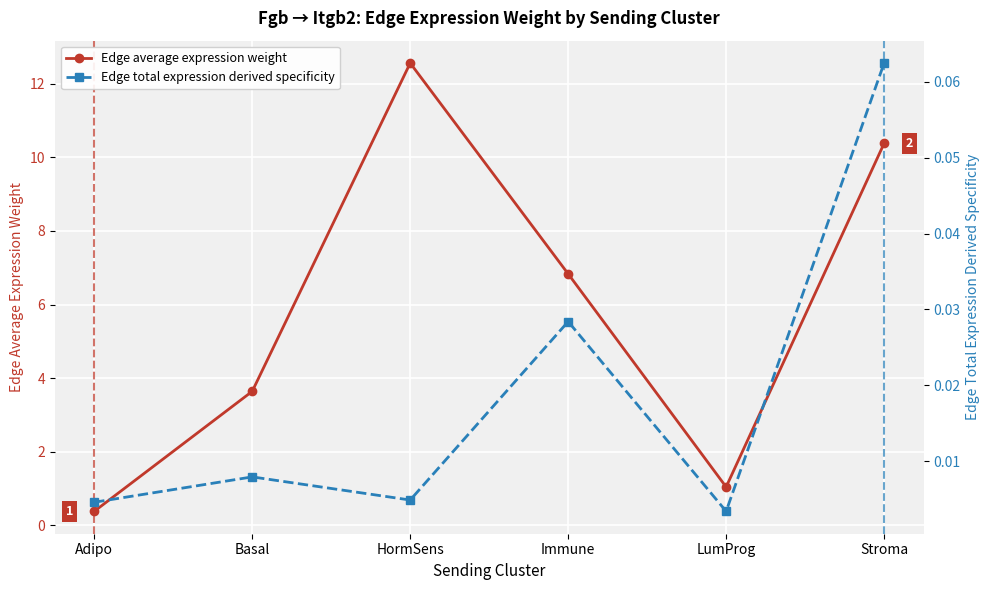

What is the greatest value displayed?

12.6